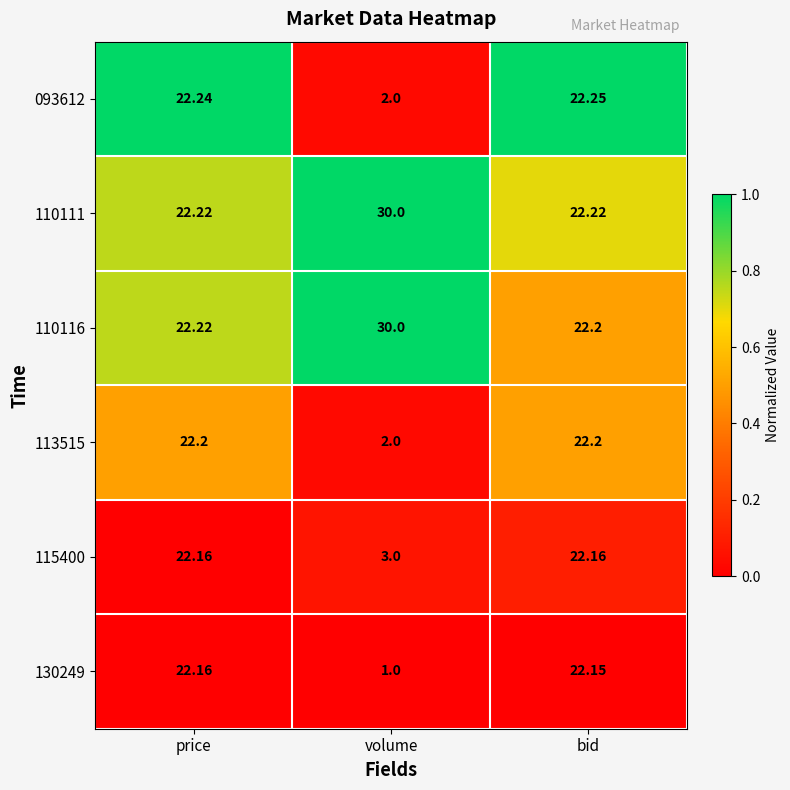

Is the value of 130249 at price greater than the value of 115400 at volume?

Yes